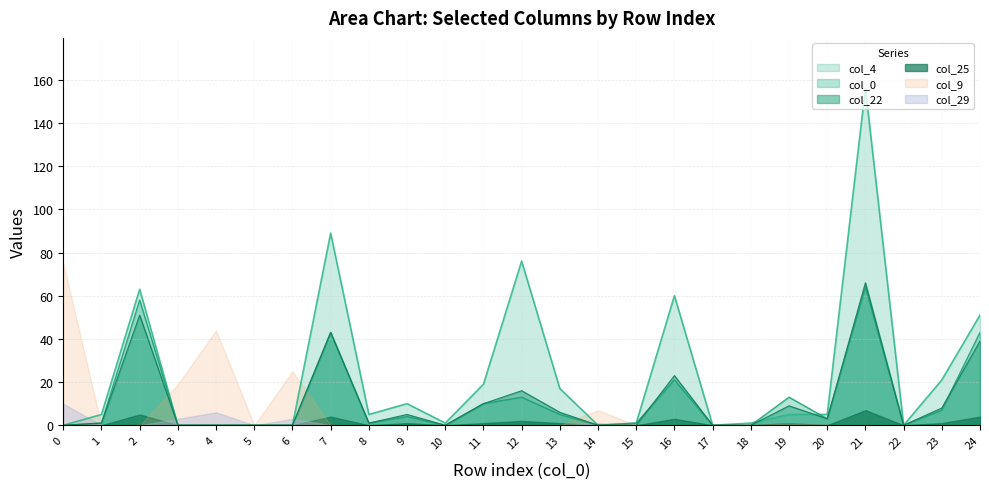

What is the average value of the col_4 series?

23